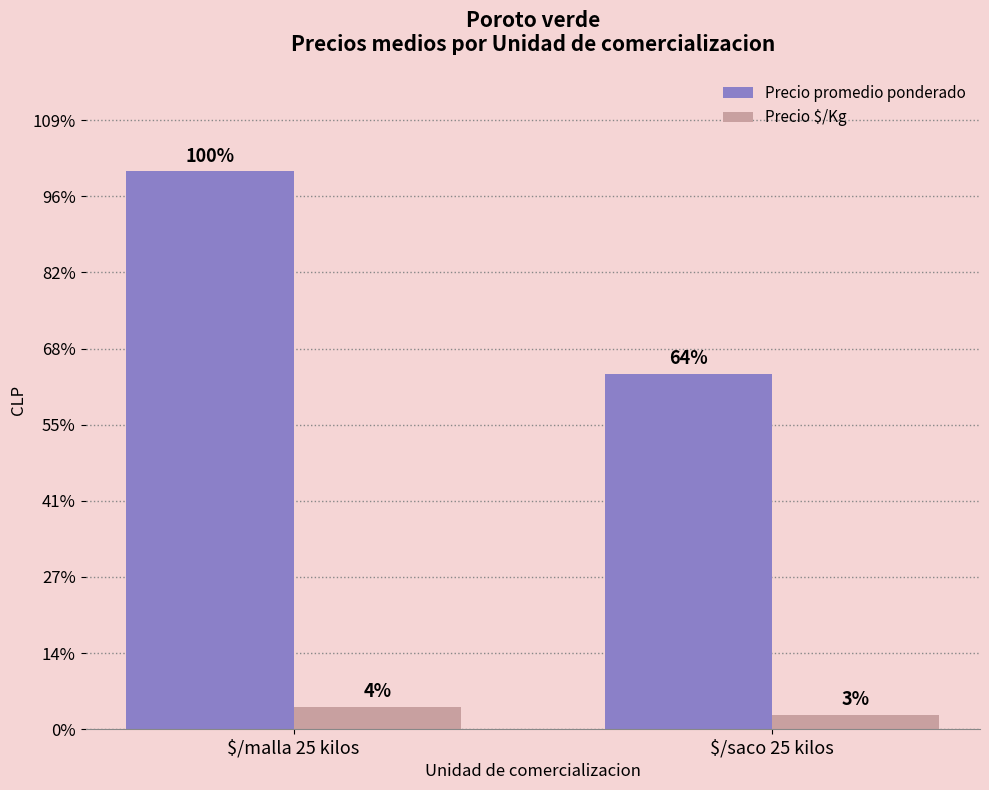

What is the approximate value of Precio $/Kg at $/malla 25 kilos, to the nearest 5?

1175